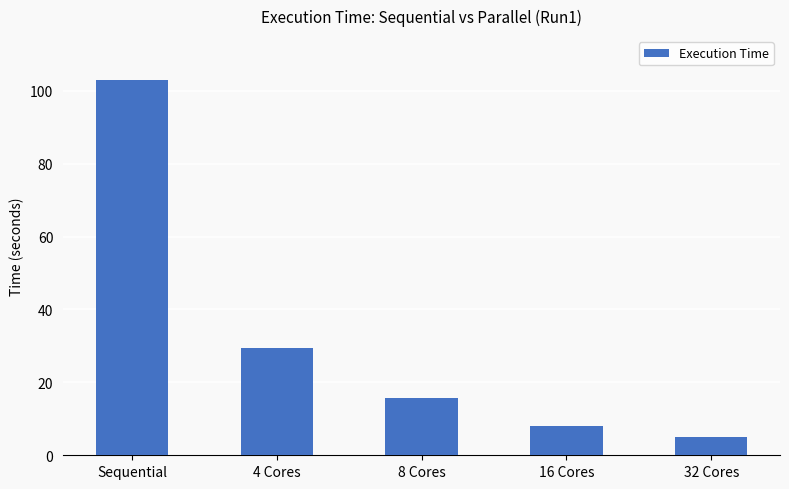

Where does the data first go above 15?

Sequential